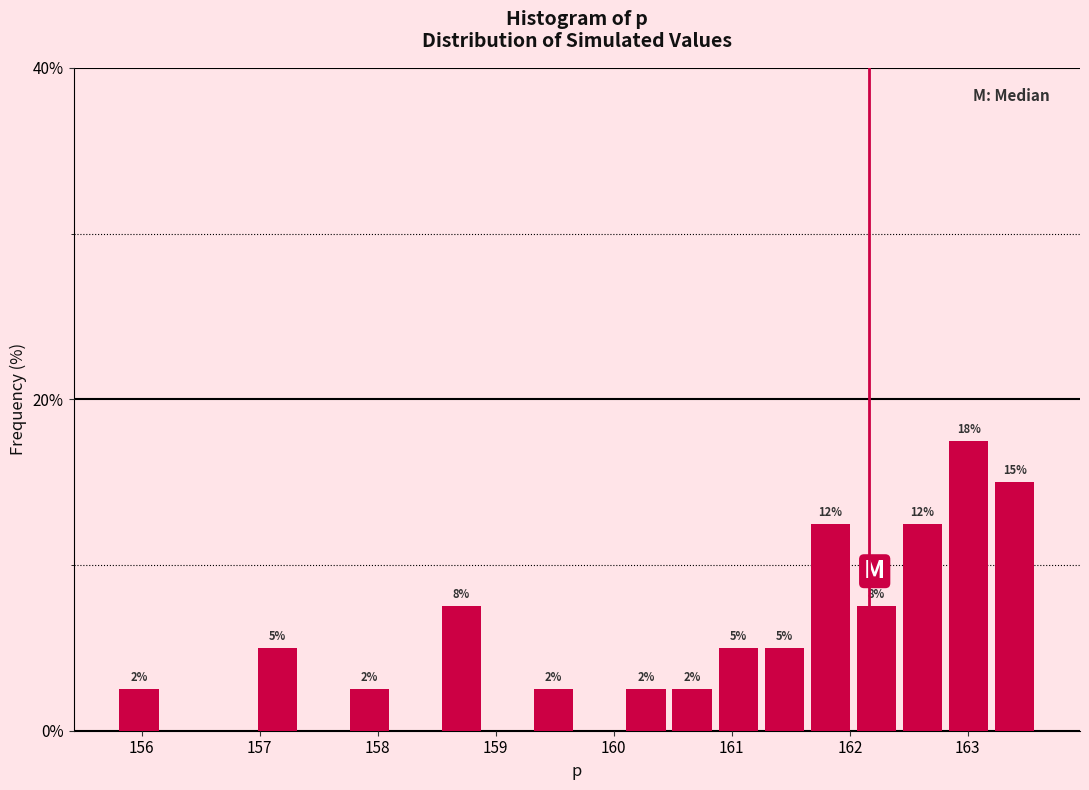

Around what value on the x-axis is the tallest bar? Give the approximate position of its centre, as read against the axis.

163.0